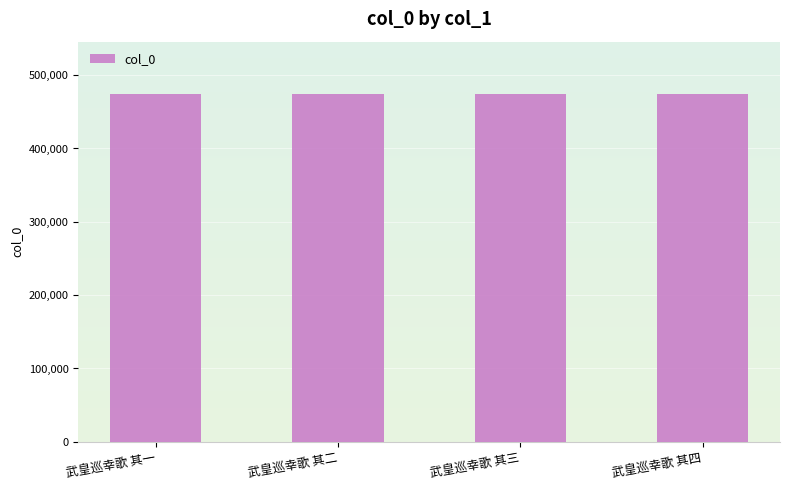

What is the label of the 1st bar from the left?

武皇巡幸歌 其一